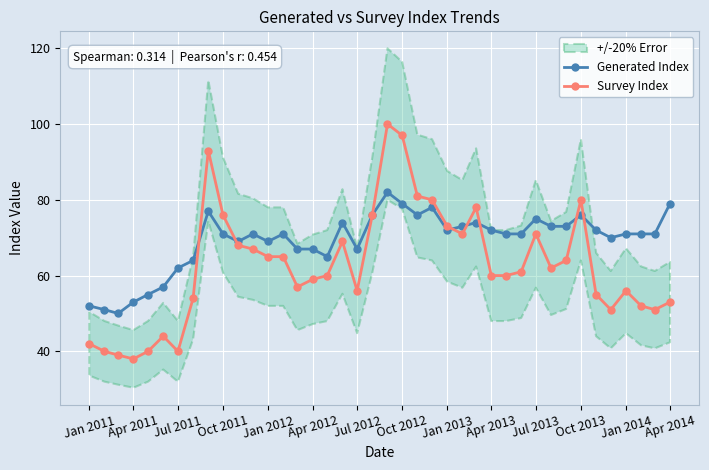

Is it true that Generated Index equals 71 at Oct 2011?

True